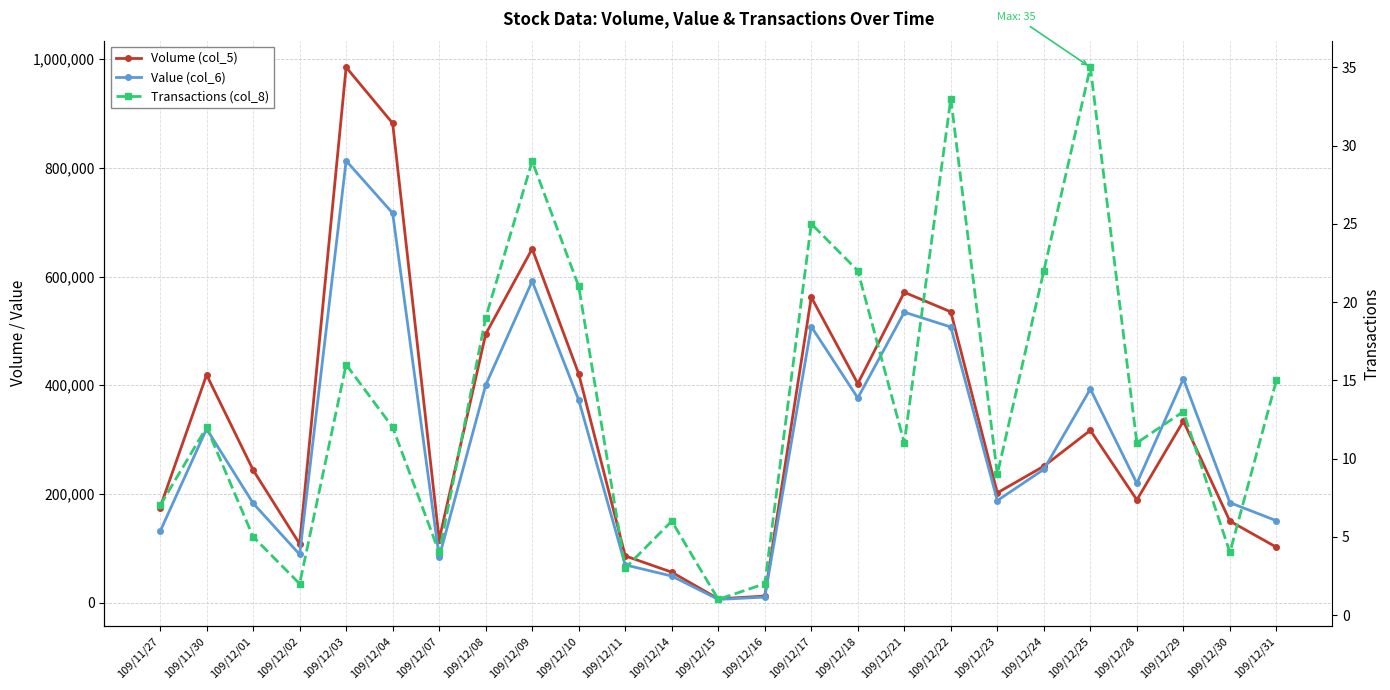

What are all the series names shown in the legend?

Volume (col_5), Value (col_6), Transactions (col_8)